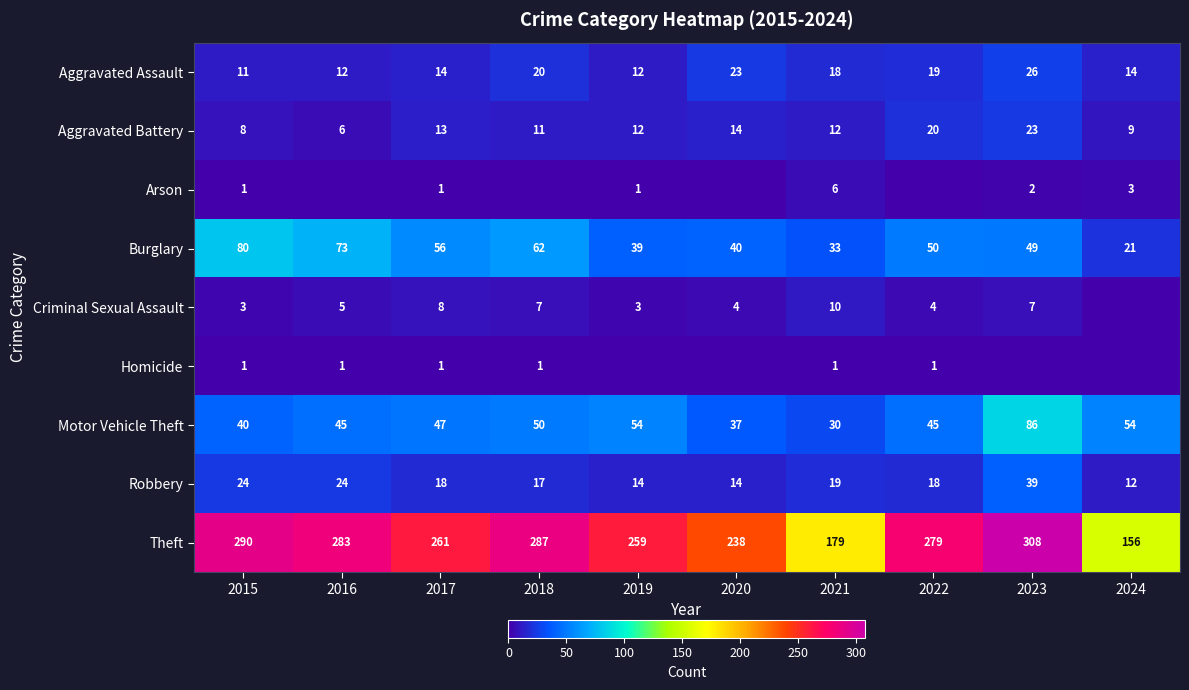

The Robbery series shows 9 at 2018. True or false?

False